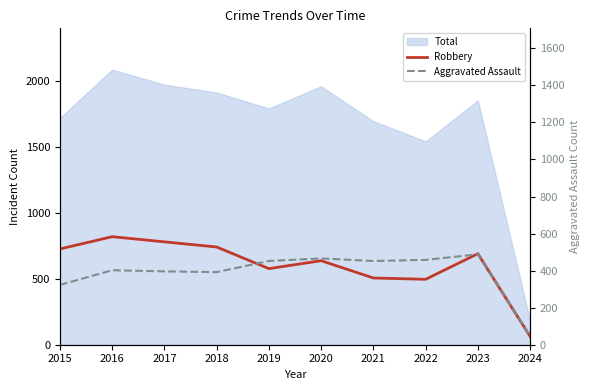

What is the difference between the maximum and minimum values in the Aggravated Assault series?

441